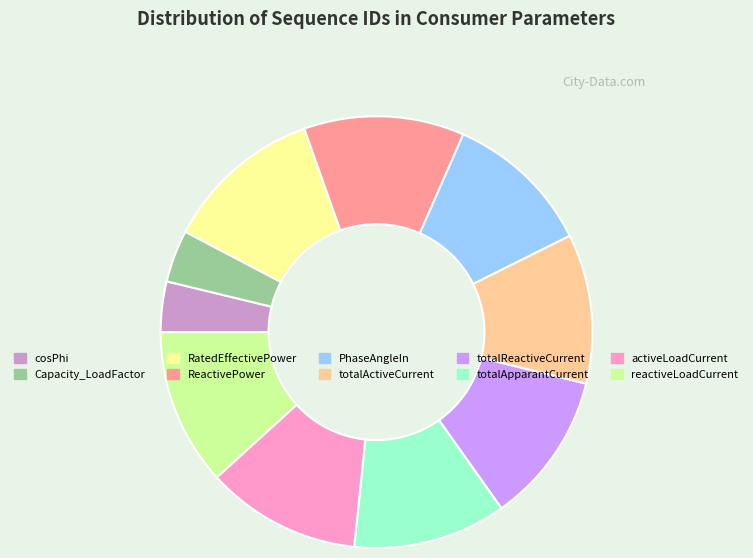

Combined, do ReactivePower and RatedEffectivePower account for over 50%?

No